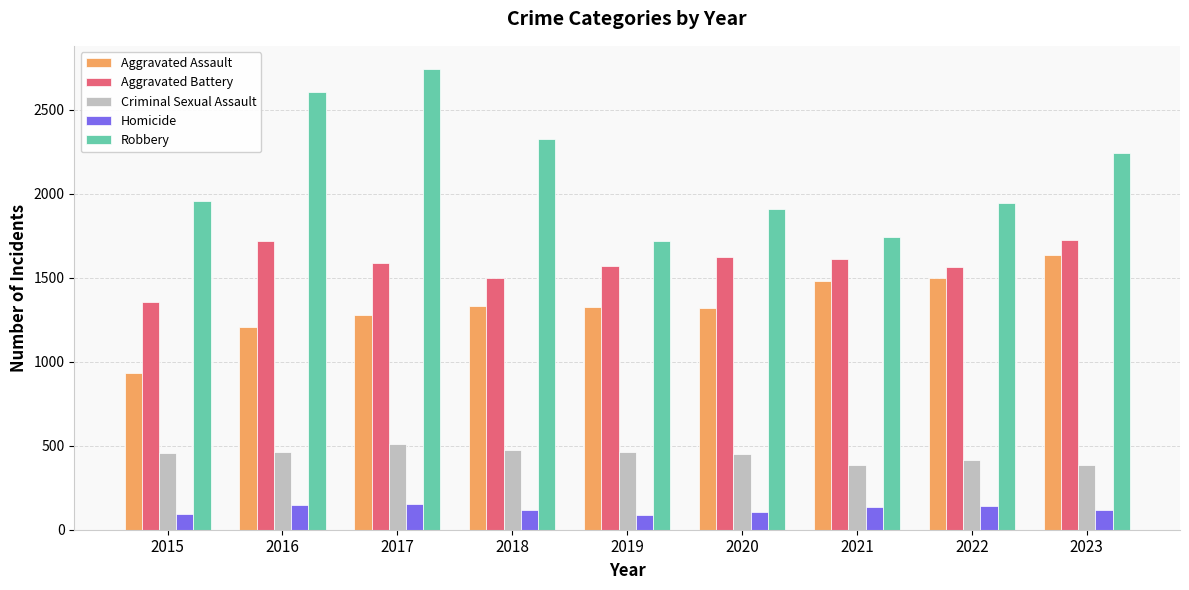

What is the difference between the highest and lowest values at 2023?

2123